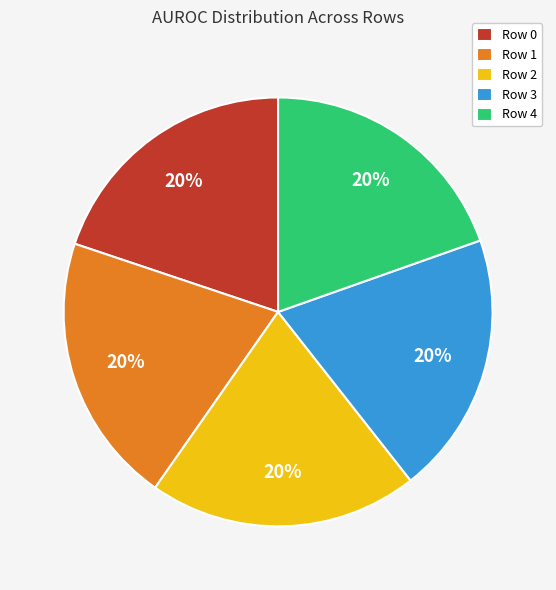

Is it true that Row 2 is 20% of the pie?

True